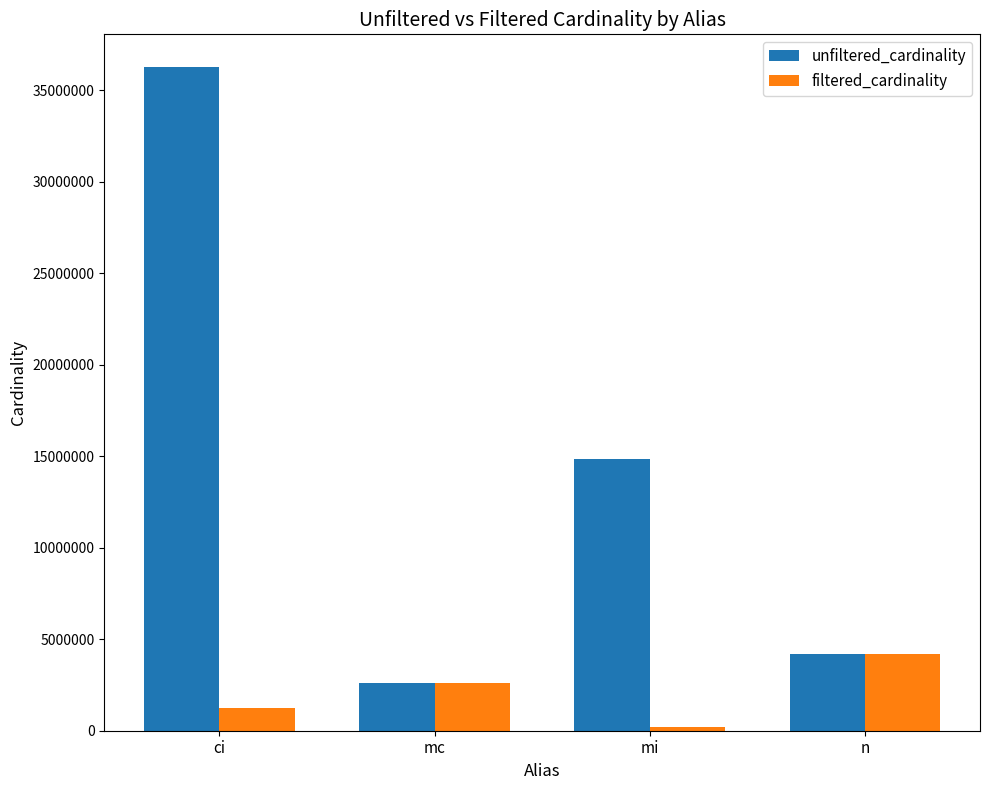

What is the difference between the highest and lowest values at mi?

14646749